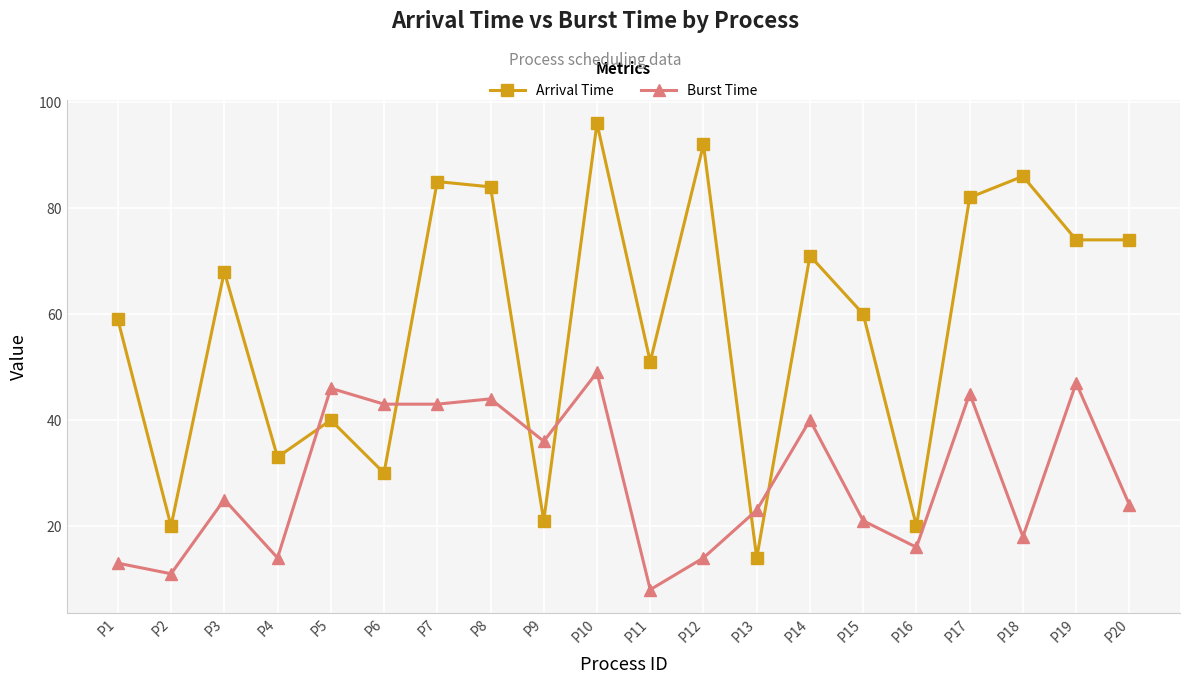

What is the highest value of the Burst Time series?

49